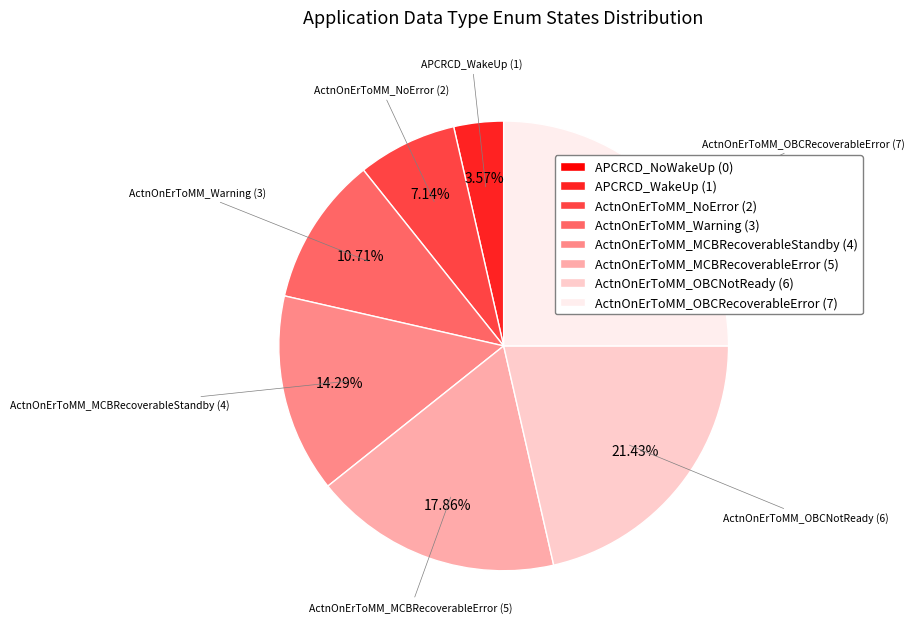

To the nearest percent, what percentage of the pie is ActnOnErToMM_MCBRecoverableError?

18%